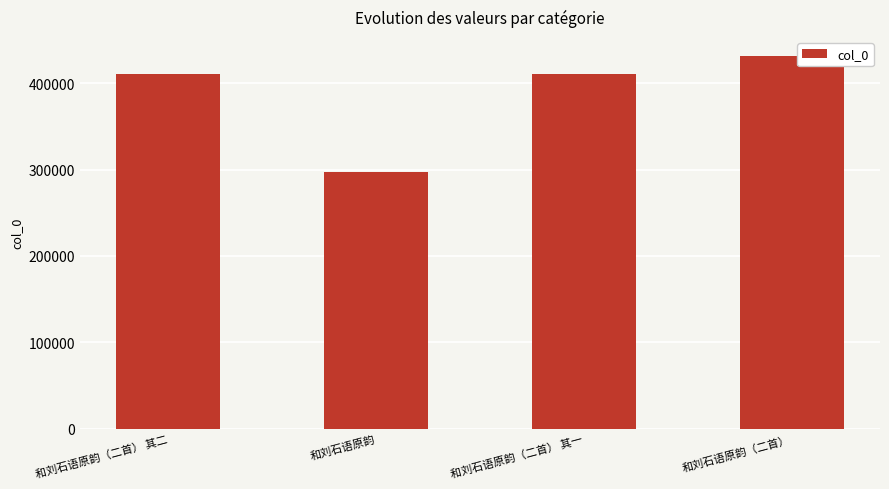

Which has a higher value, 和刘石语原韵（二首） or 和刘石语原韵（二首） 其二?

和刘石语原韵（二首）